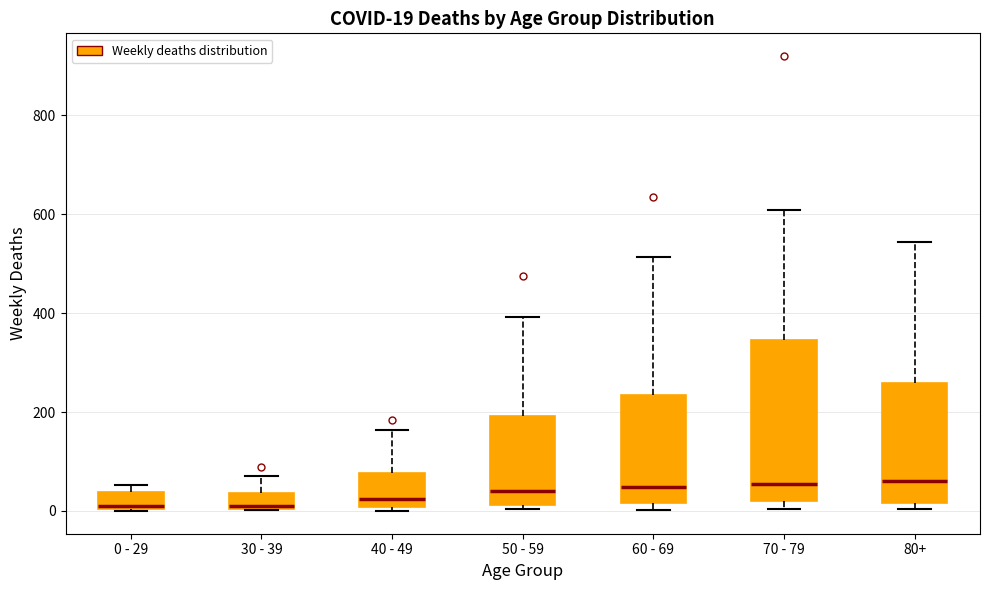

Comparing the boxes themselves (not the whiskers), which one is the tallest?

70 - 79